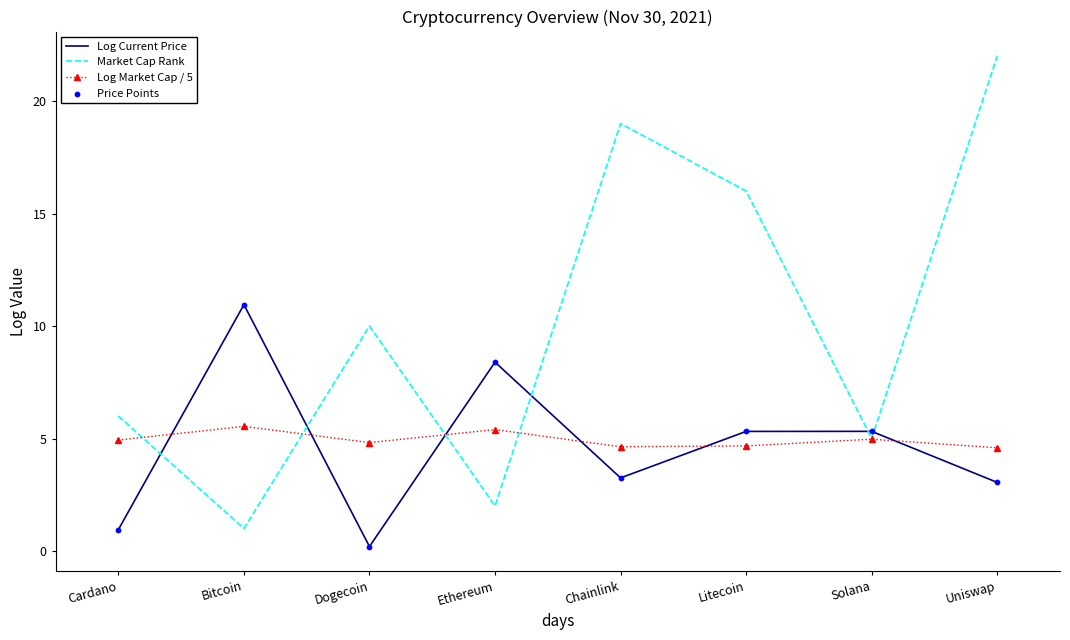

At which category is the sum across all series the highest?

Uniswap